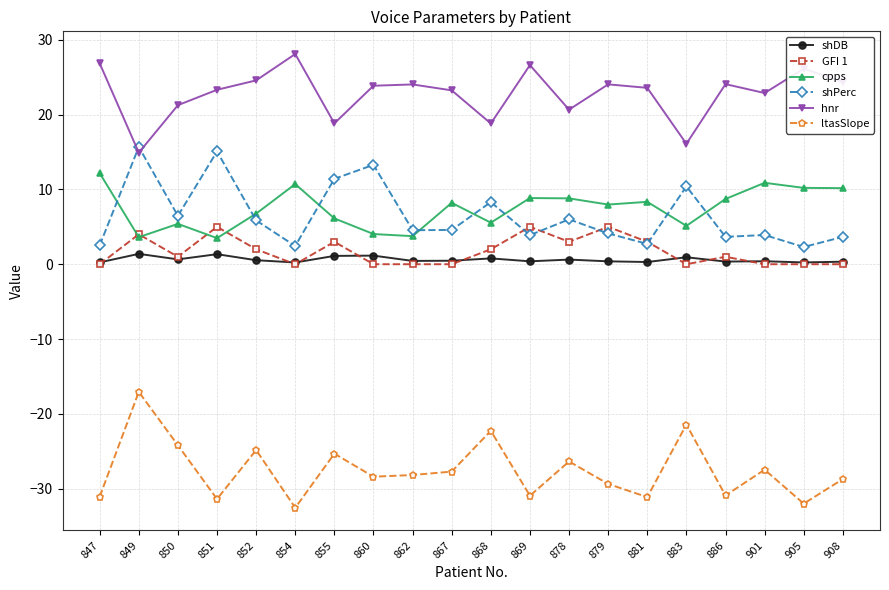

Which series changed the most between 850 and 860?

shPerc